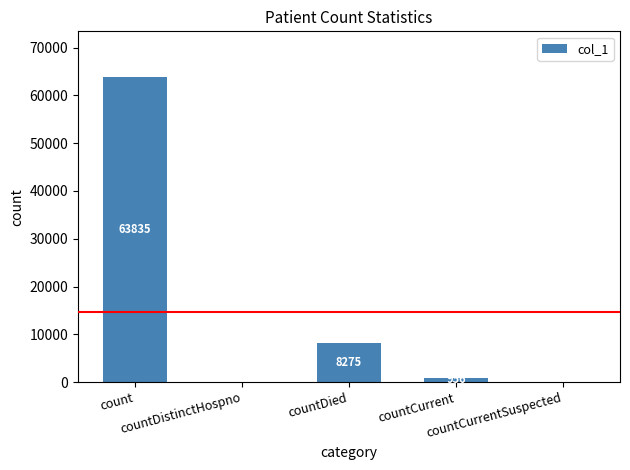

What is the sum of all values?

73066